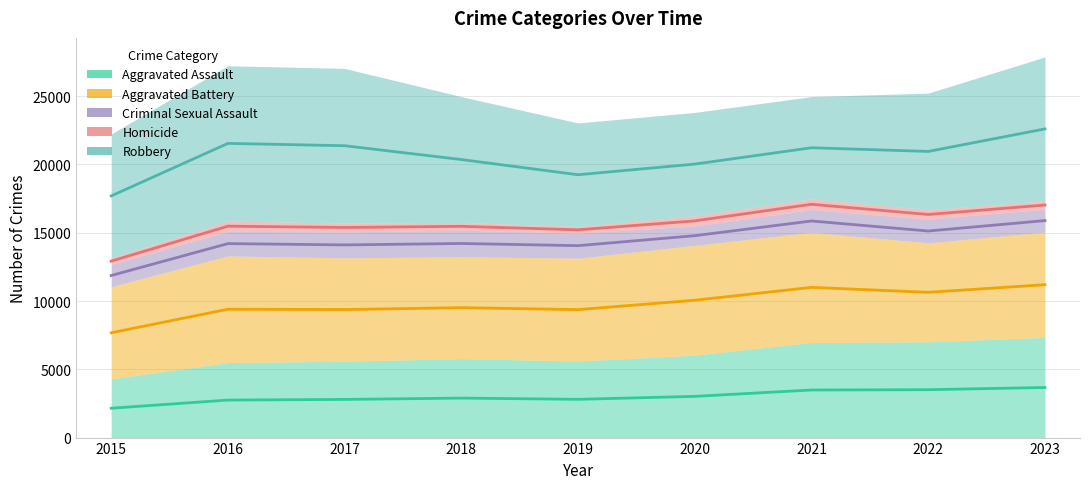

List the labels in order of Criminal Sexual Assault value, largest first.

2023, 2021, 2022, 2020, 2018, 2016, 2017, 2019, 2015